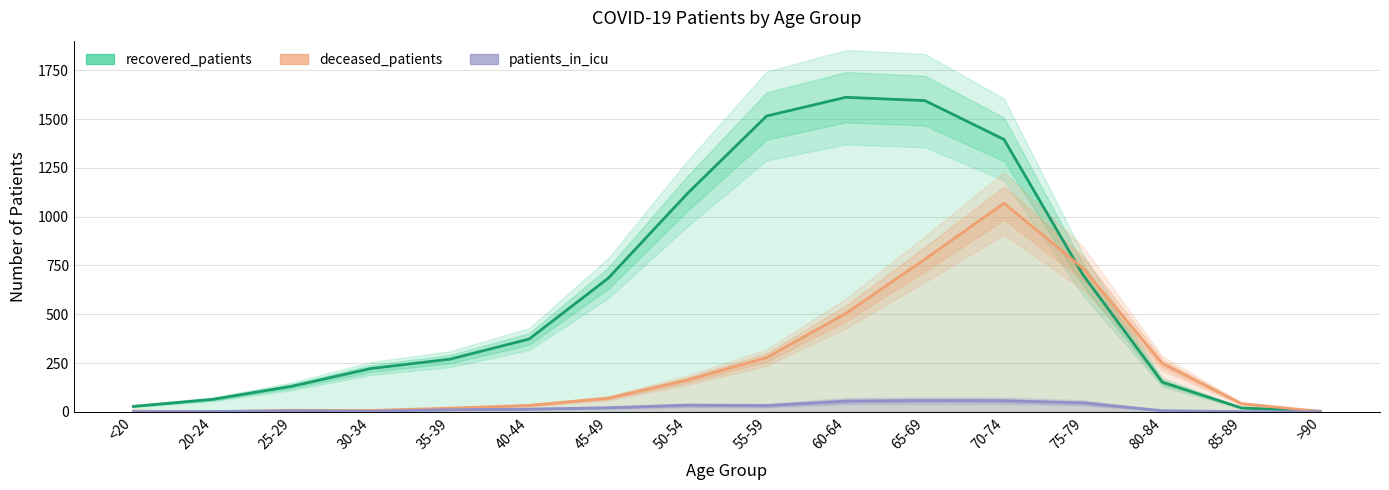

True or false: recovered_patients and patients_in_icu cross at least once.

False